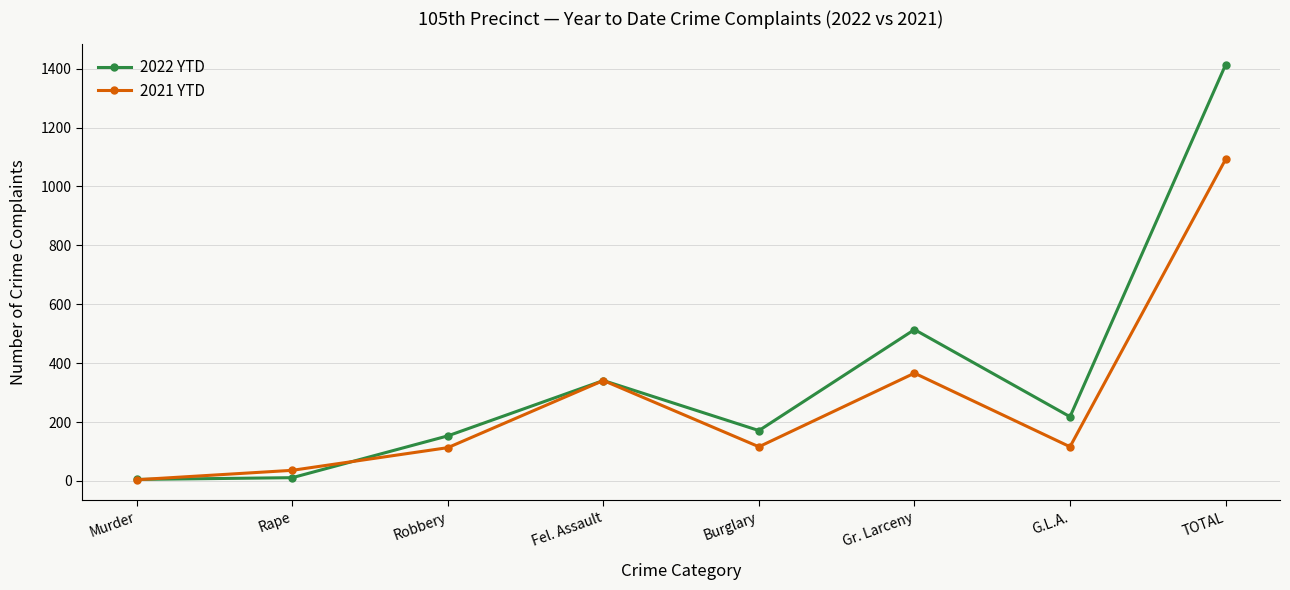

What is the minimum value shown in the chart?

4